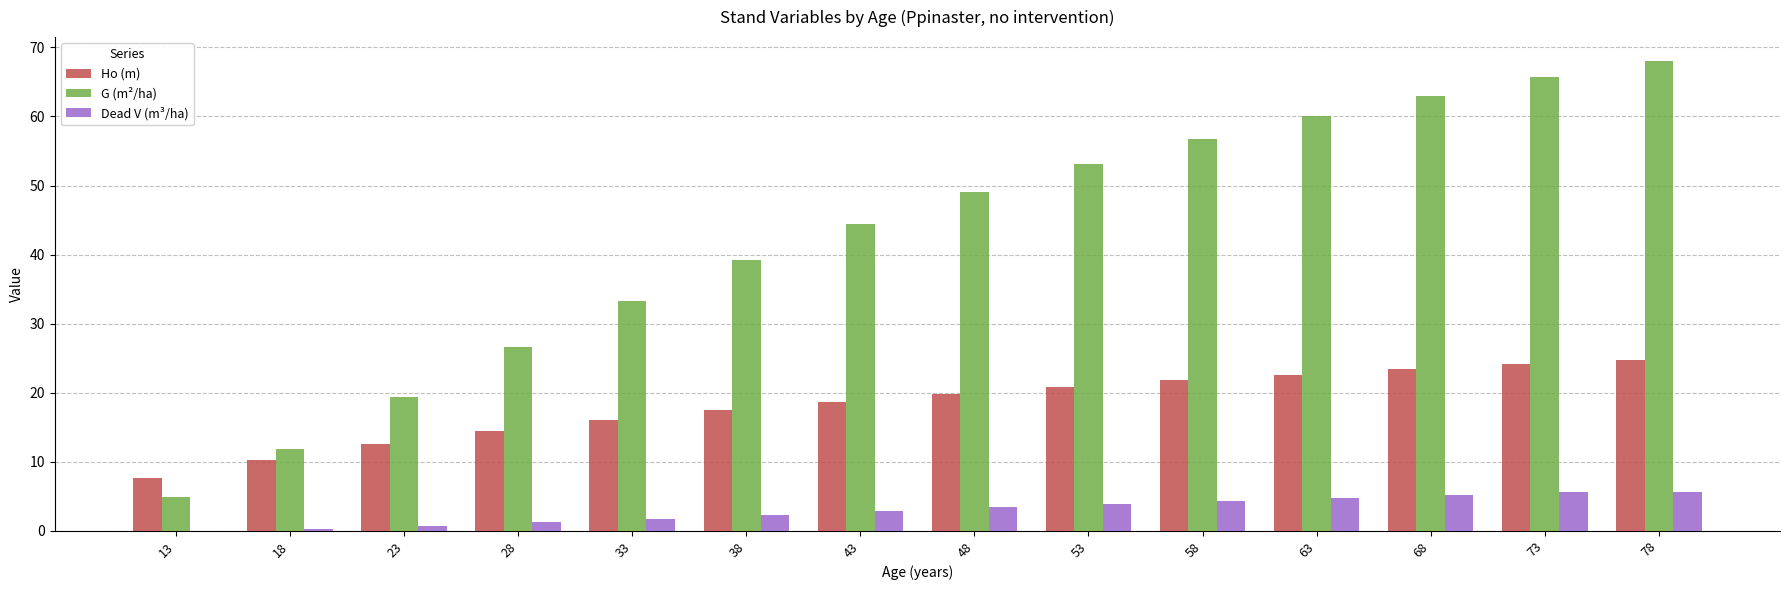

What is the sum of all G (m²/ha) values?

595.3